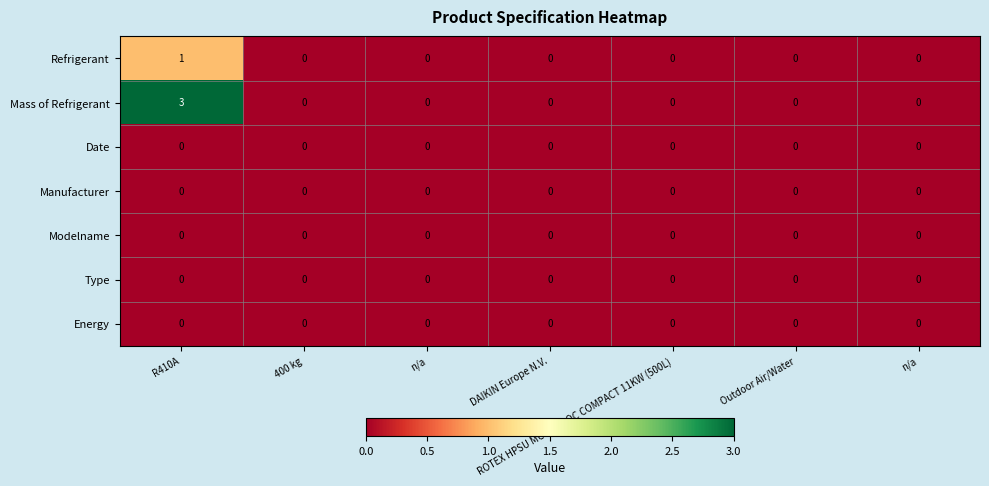

How many distinct data groups are displayed?

7